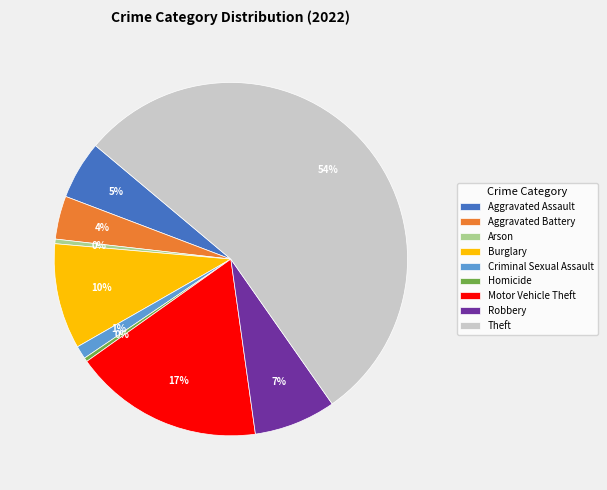

The Criminal Sexual Assault slice represents 1% of the pie. True or false?

True